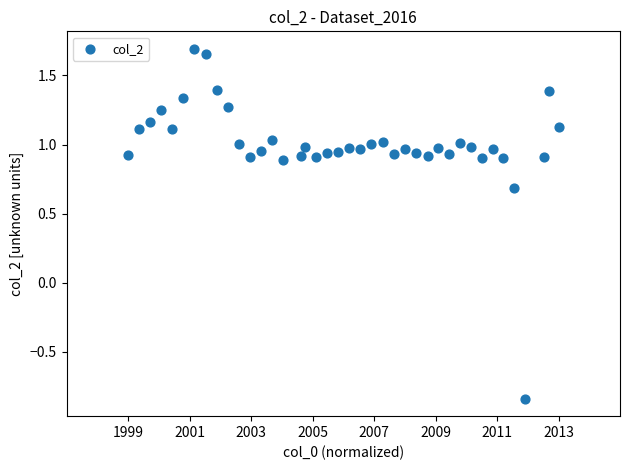

What is the range of X values (max minus min)?

14.0